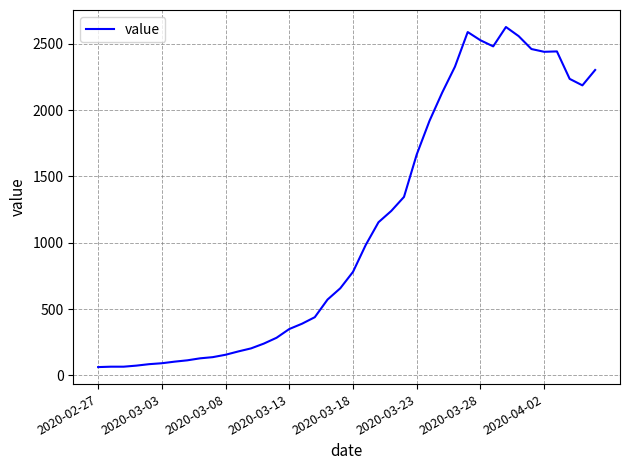

What is the difference between the maximum and minimum values?

2564